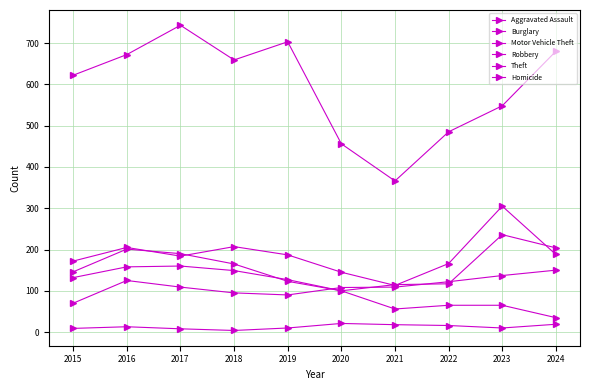

How many values in the Motor Vehicle Theft series are below 187?

5